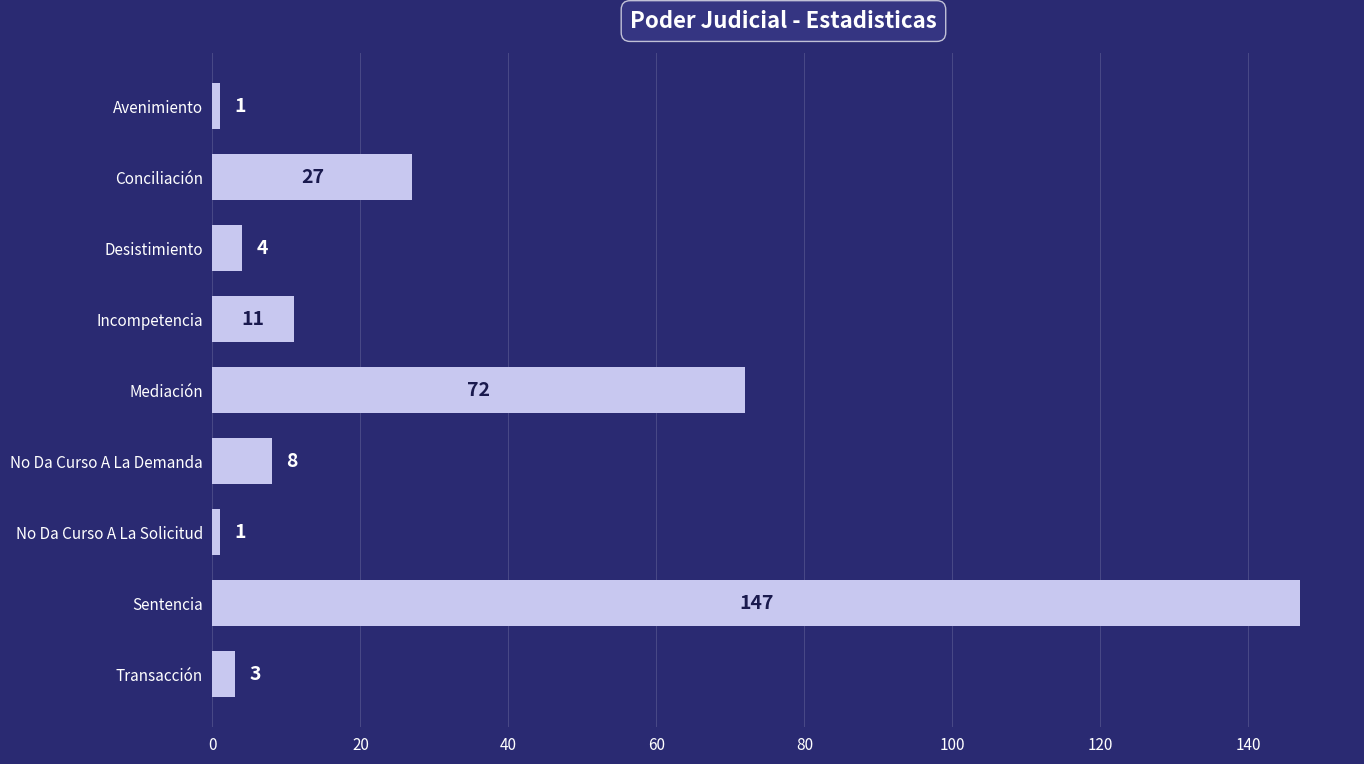

What is the ratio of the value at Desistimiento to the value at No Da Curso A La Demanda?

0.5